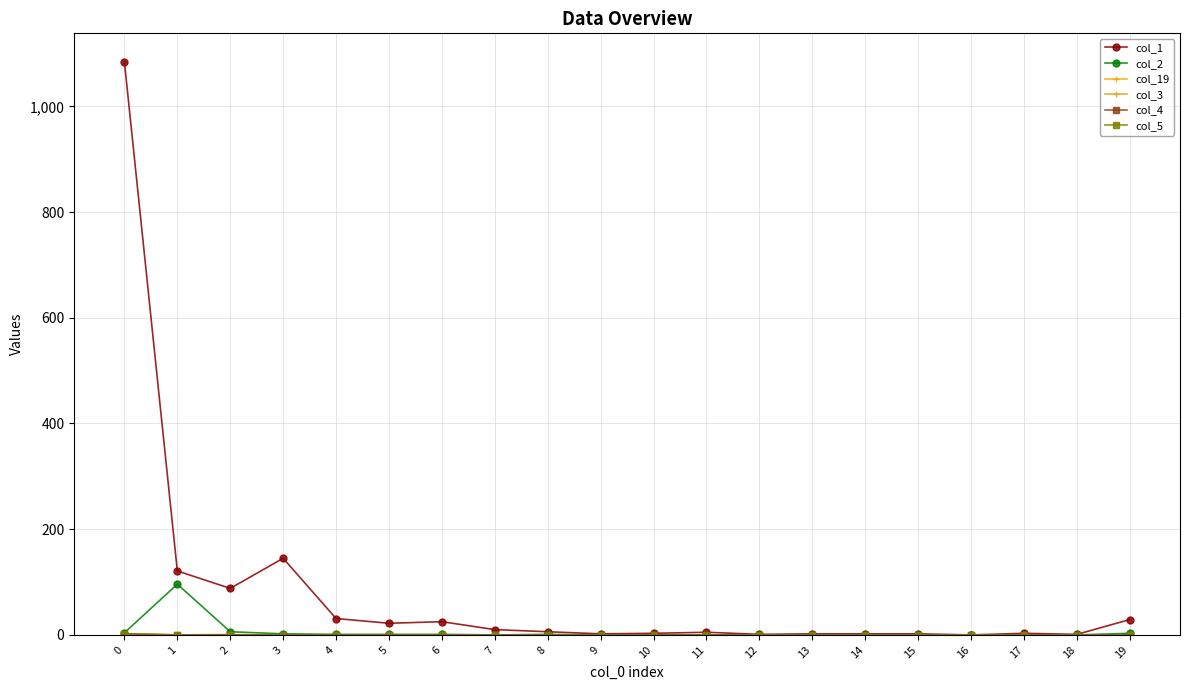

How many lines are shown in the chart?

6